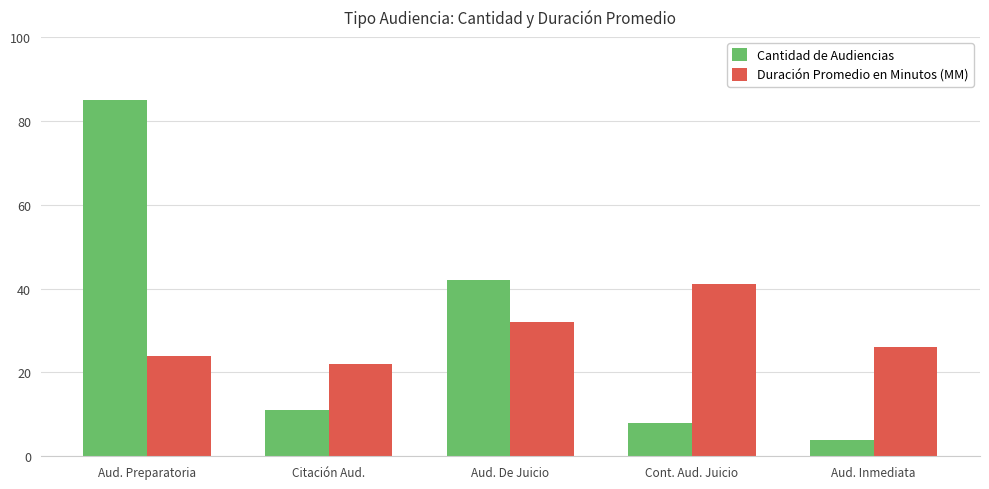

What is the difference between the maximum and minimum values in the Cantidad de Audiencias series?

81